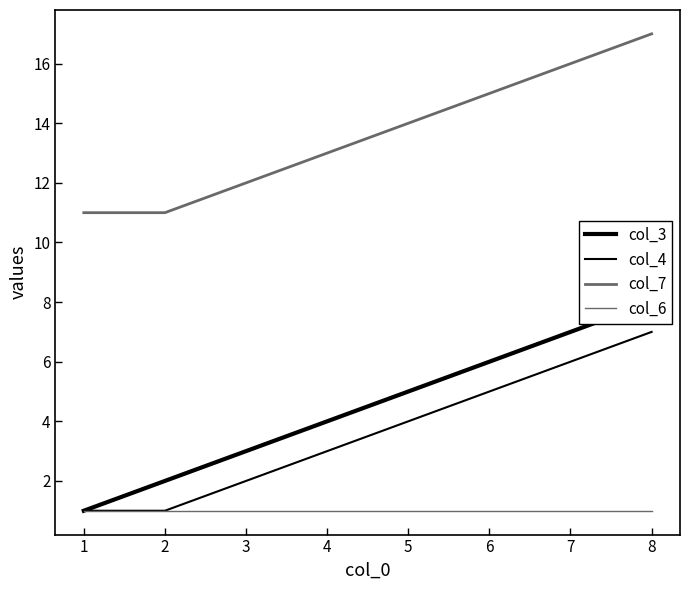

What is the value of the col_3 point at the 7th from the left?

7